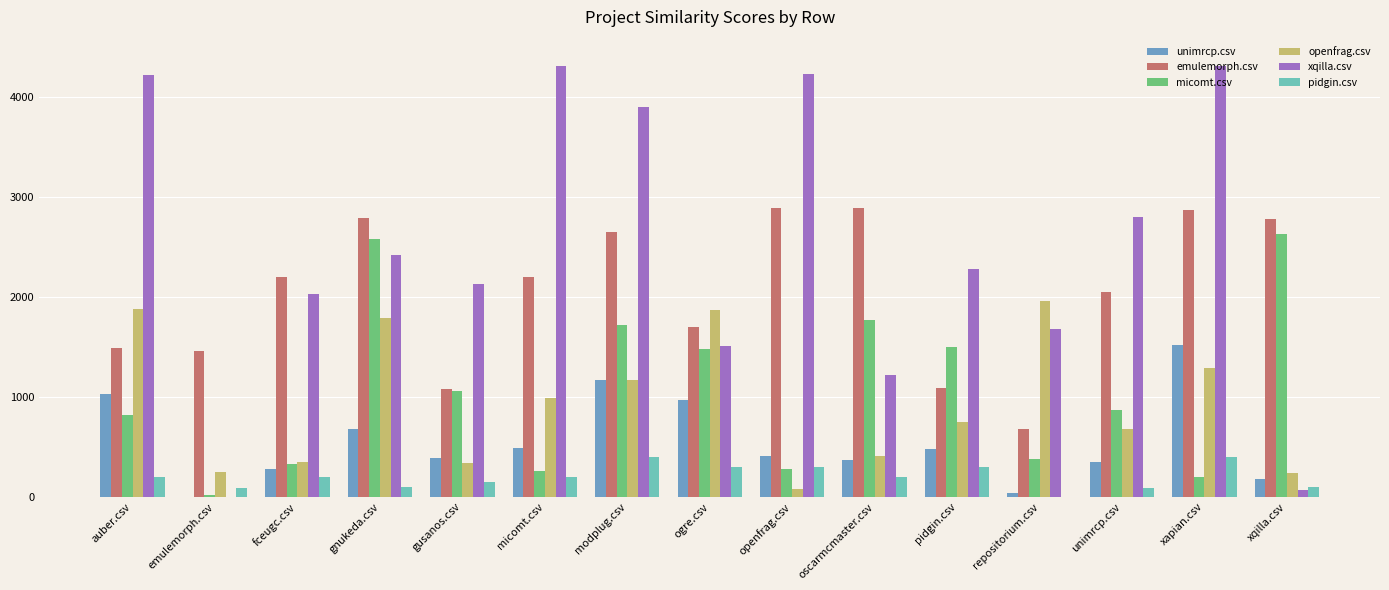

How many groups of bars are there?

15